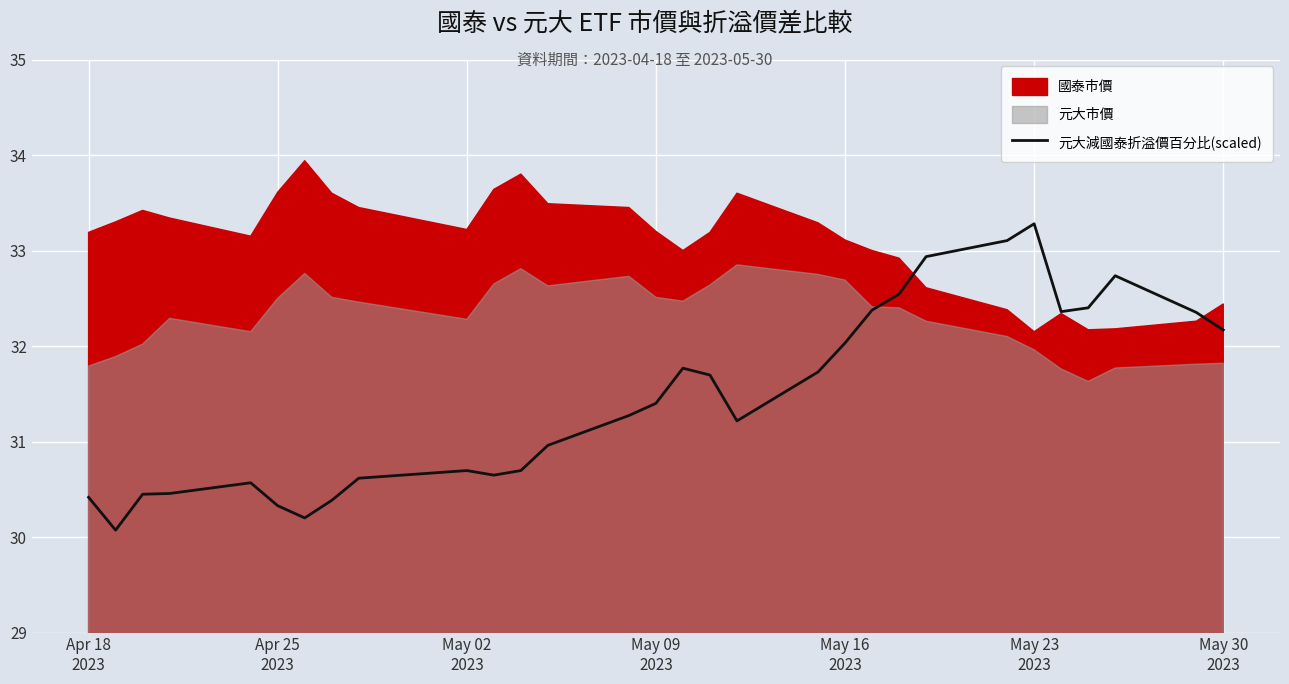

How many interior local peaks (higher than both neighbors) does the data have?

5